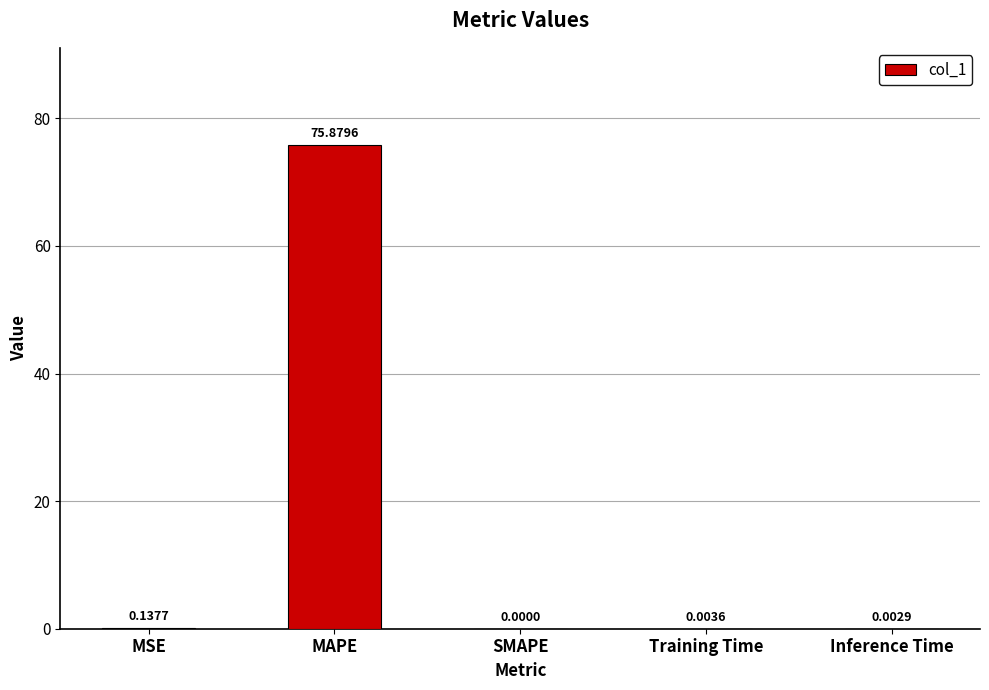

The value at MAPE is 100.4. True or false?

False